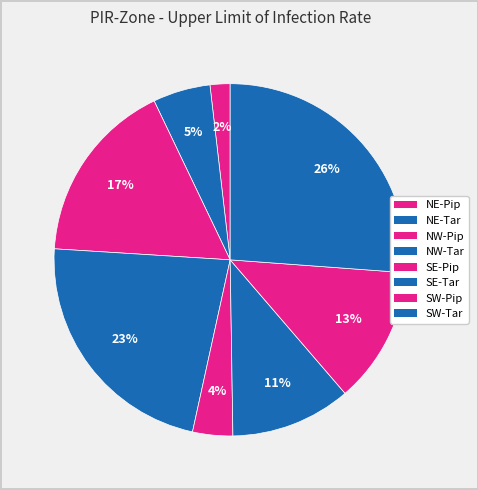

Is there any slice that represents more than half of the pie?

No